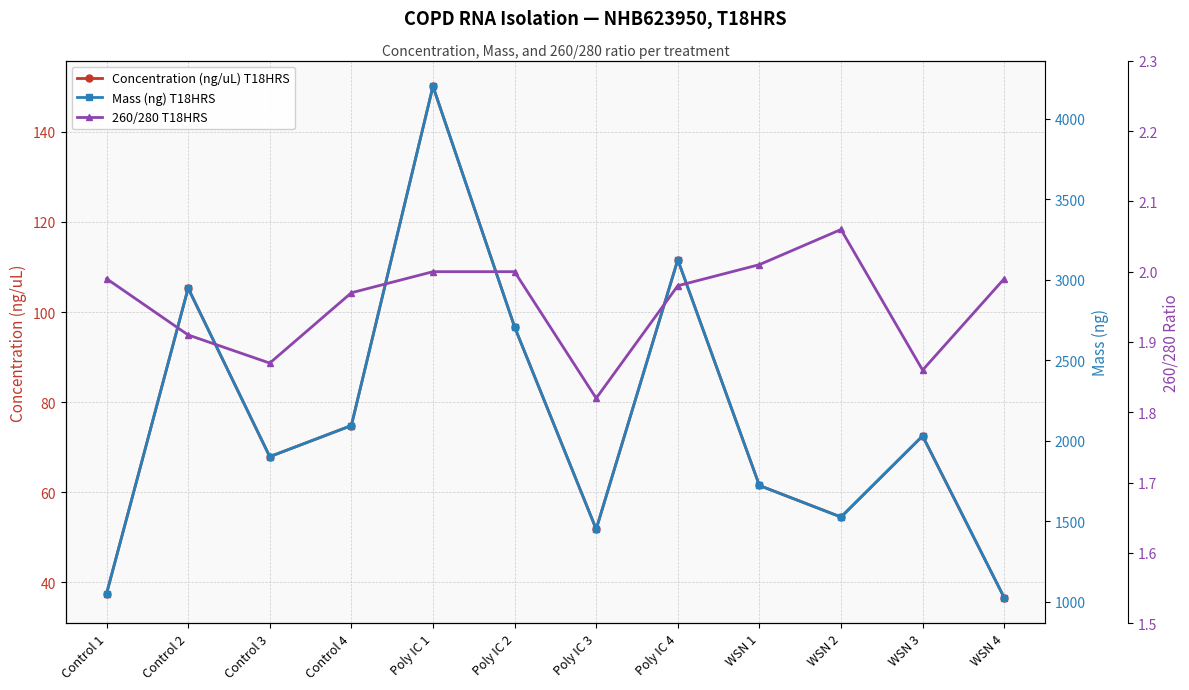

The 260/280 T18HRS series shows 1.1 at Control 2. True or false?

False